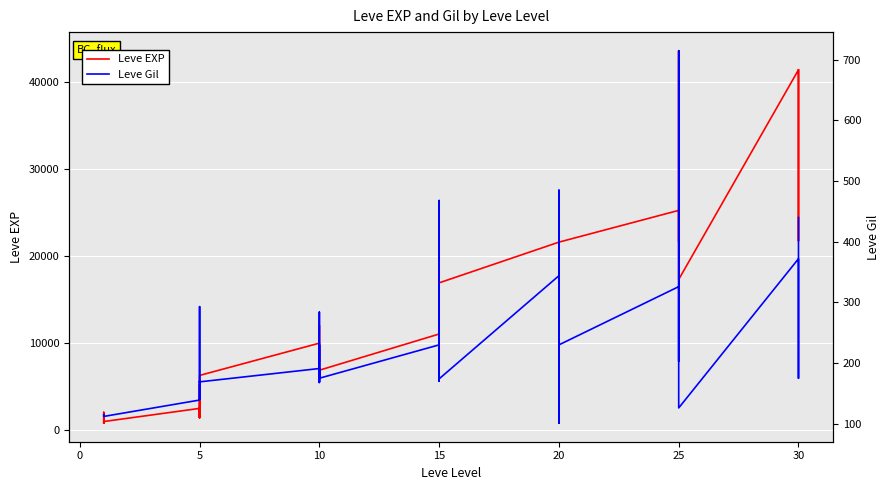

What is the difference between the maximum and minimum values in the Leve Gil series?

614